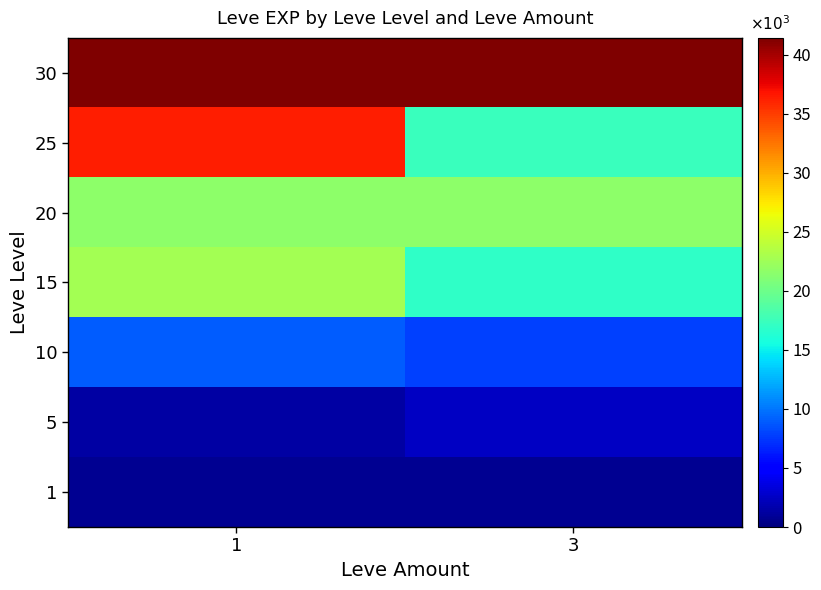

Rank the series at 1 from highest to lowest value.

30, 25, 15, 20, 10, 5, 1